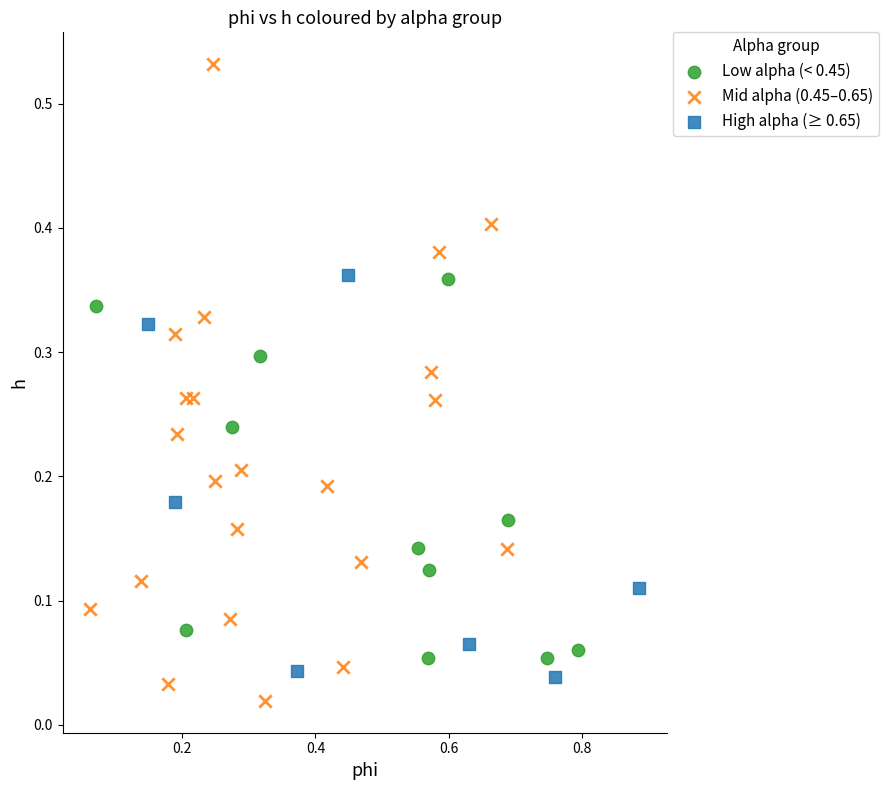

Which series reaches the maximum Y coordinate?

Mid alpha (0.45–0.65)